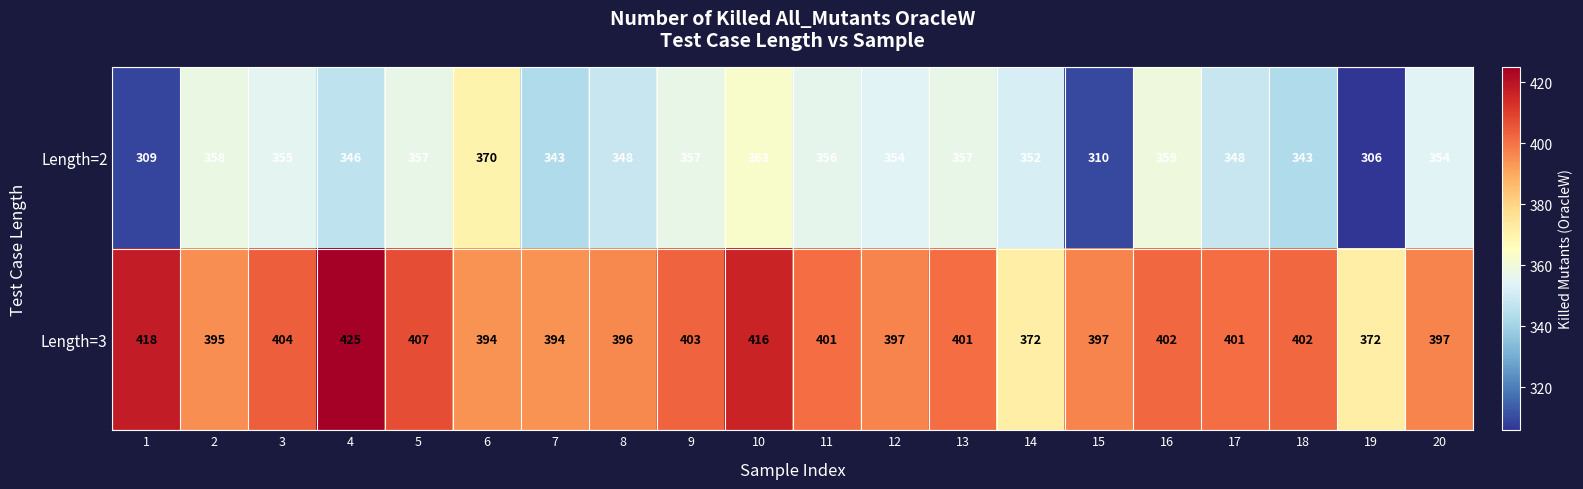

Rank the series by their average value, from lowest to highest.

Length=2, Length=3